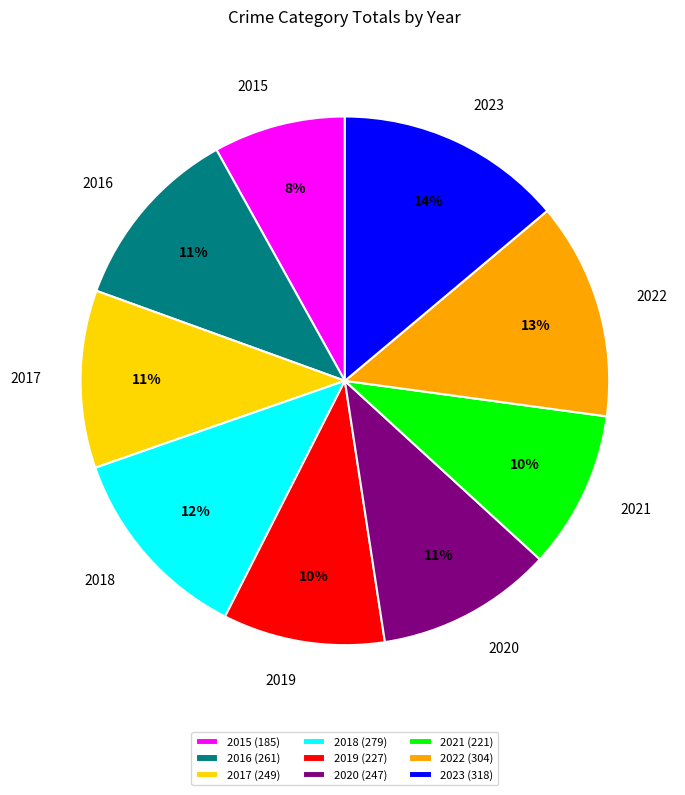

To the nearest percent, what is the difference between the 2015 and 2016 slice percentages?

3%